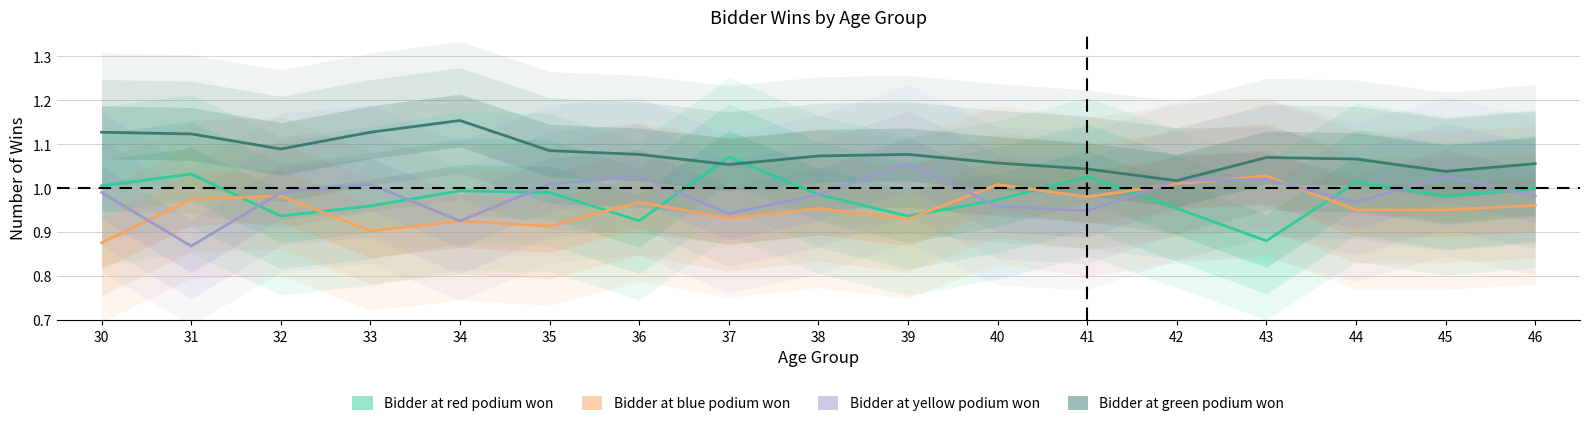

Rank the series by their maximum value, from lowest to highest.

Bidder at blue podium won, Bidder at yellow podium won, Bidder at red podium won, Bidder at green podium won